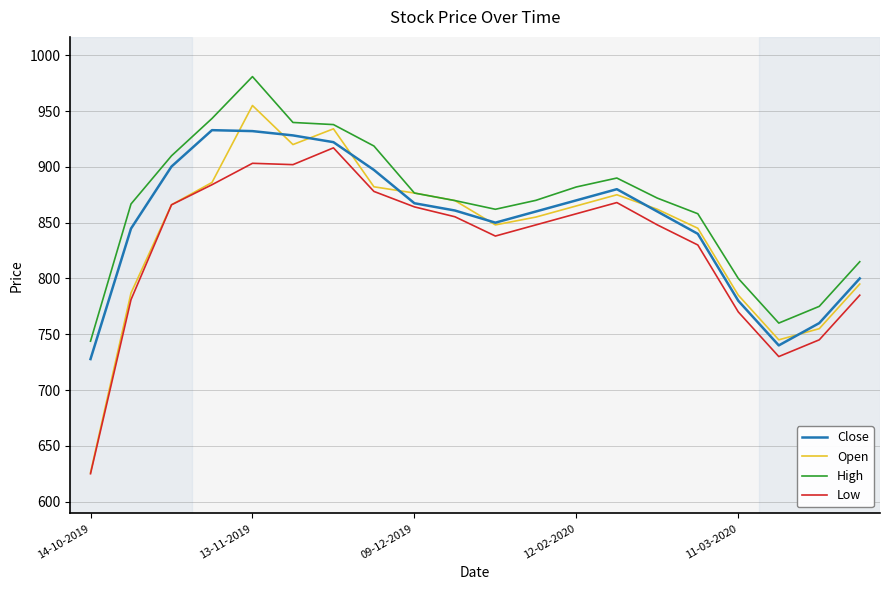

What is the minimum value for Low?

625.0